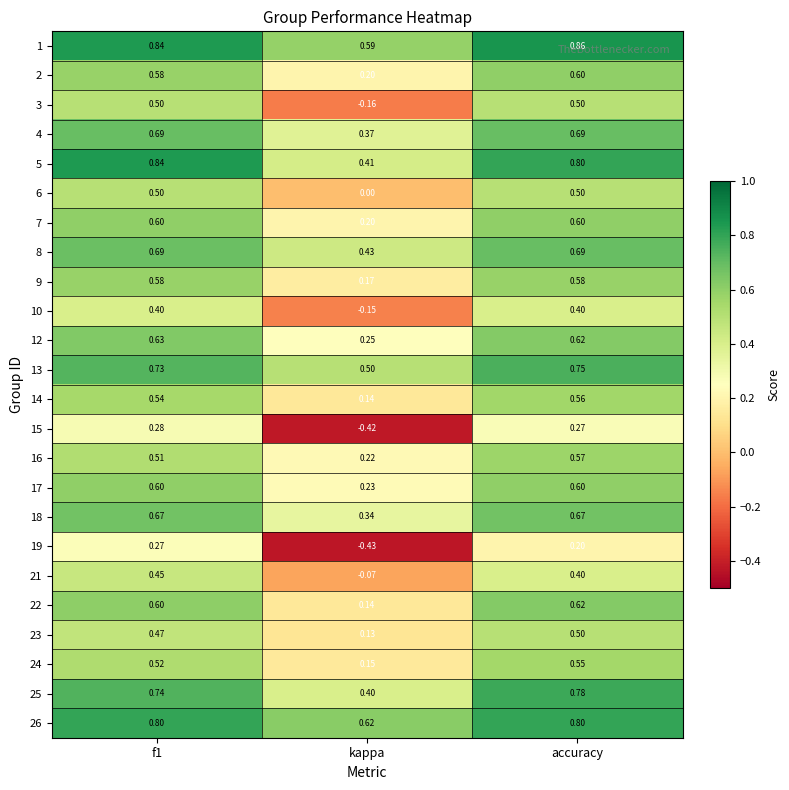

Which category has the lowest value across all series?

kappa